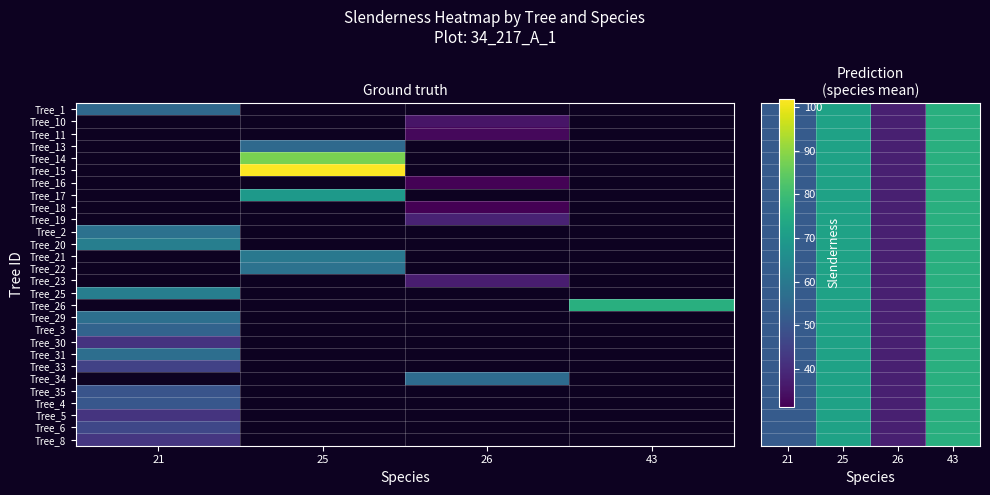

Is the value of Tree_19 at 43 greater than the value of Tree_16 at 43?

No